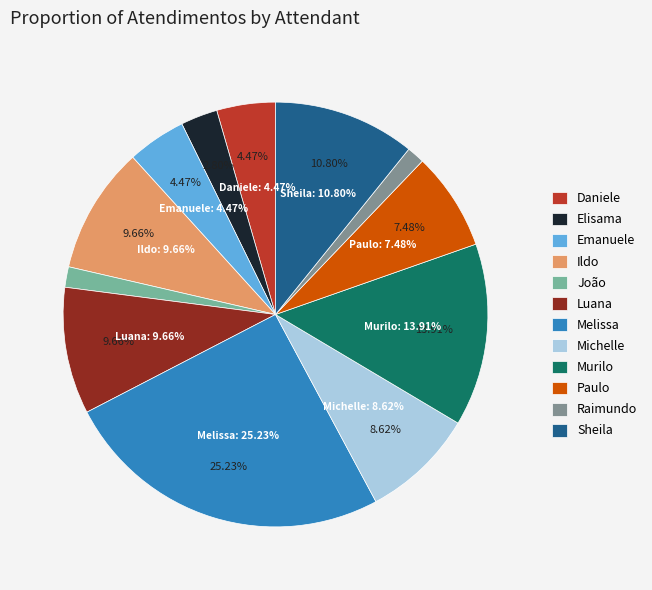

The Melissa Maria Caleffi Zechini slice represents 25% of the pie. True or false?

True